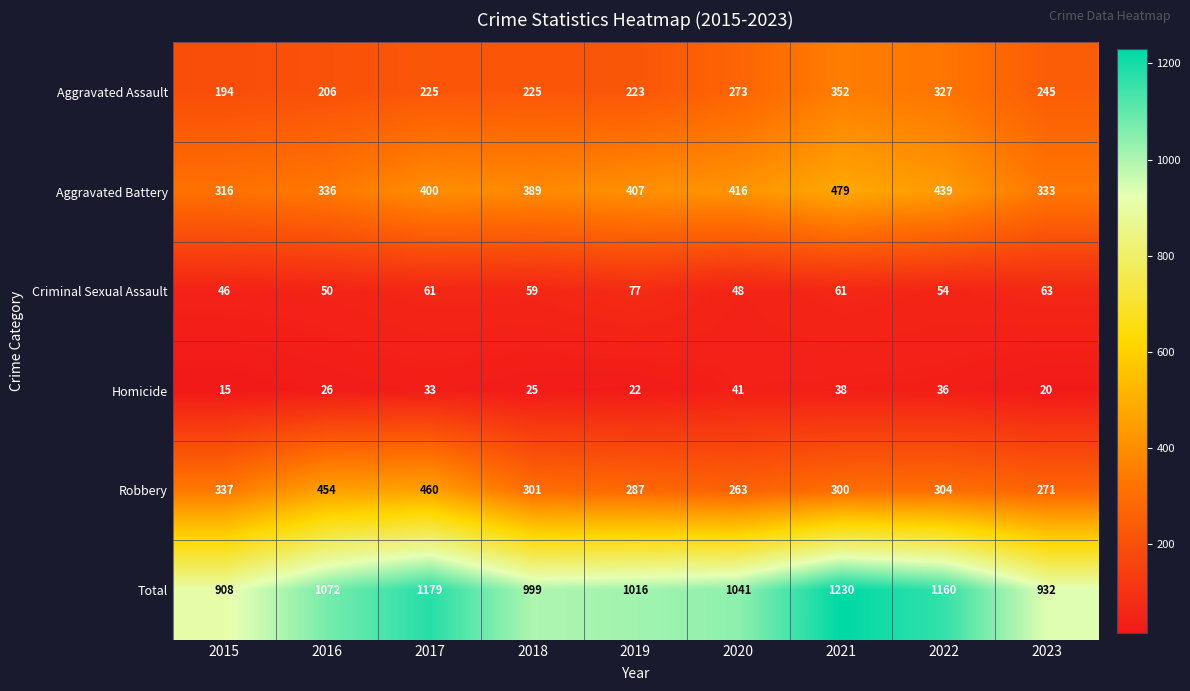

The value of Aggravated Assault at 2023 is 245. True or false?

True